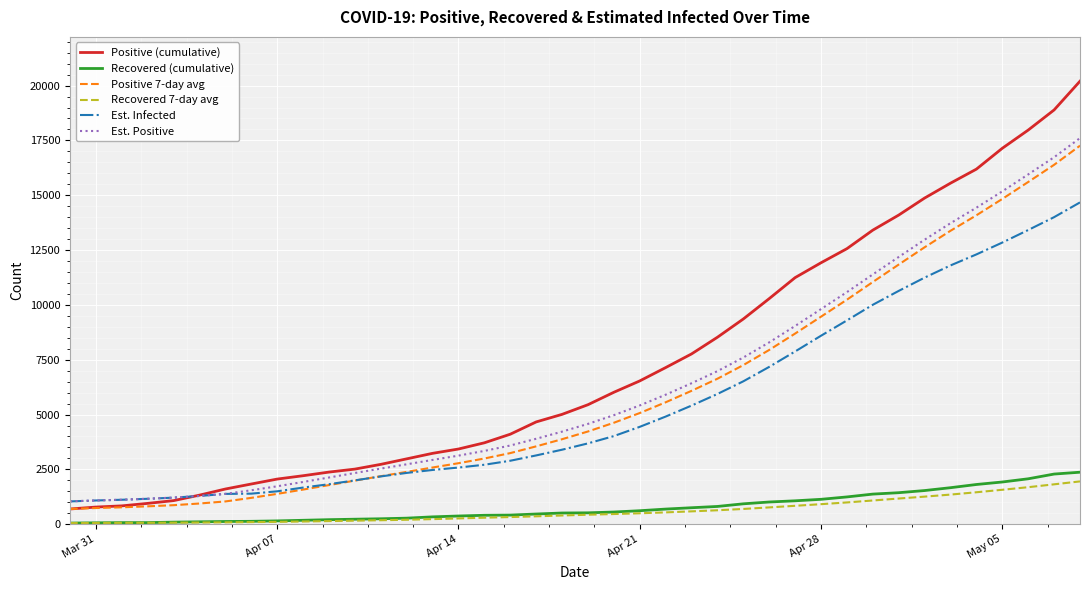

True or false: Est. Infected and Recovered 7-day avg intersect in this chart.

False